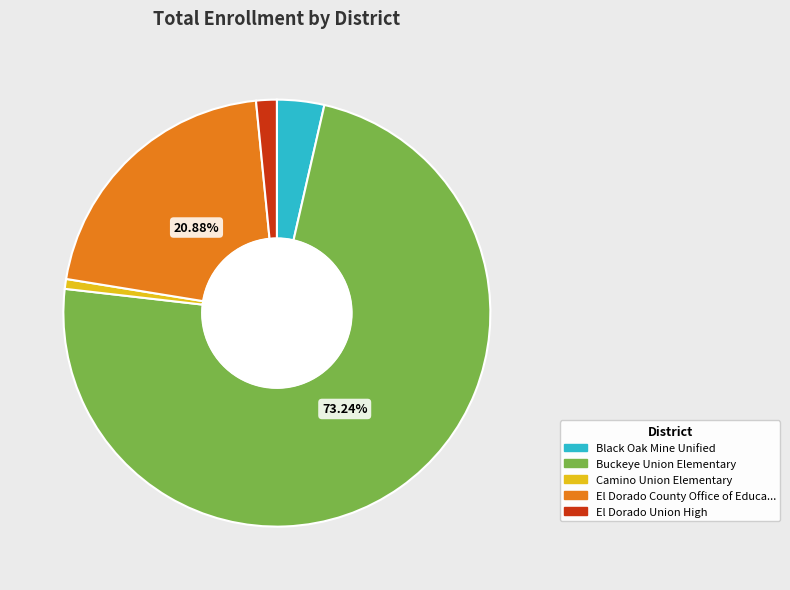

Does any single category account for the majority?

Yes